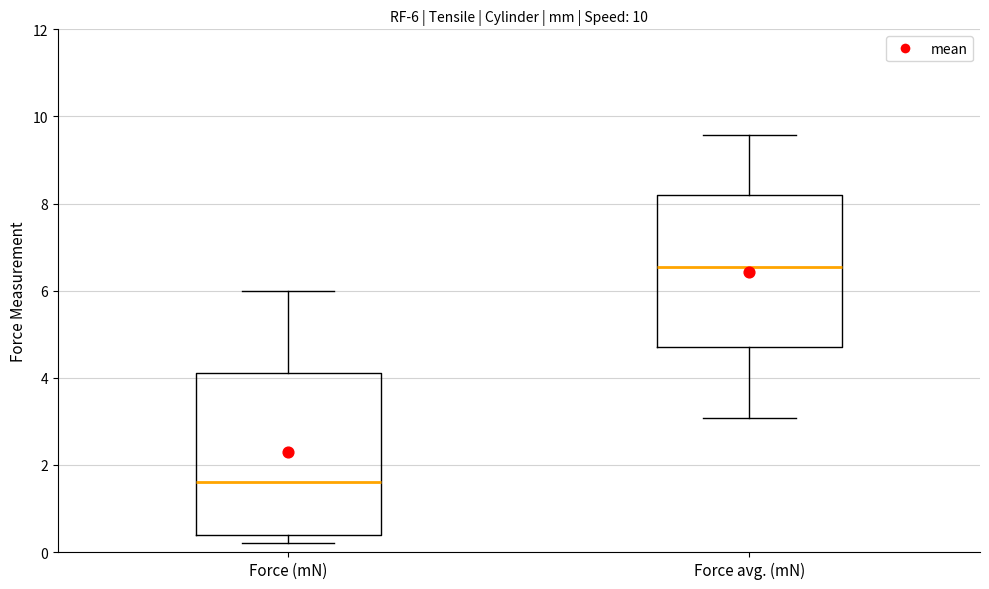

Which box has the highest median line?

Force avg. (mN)